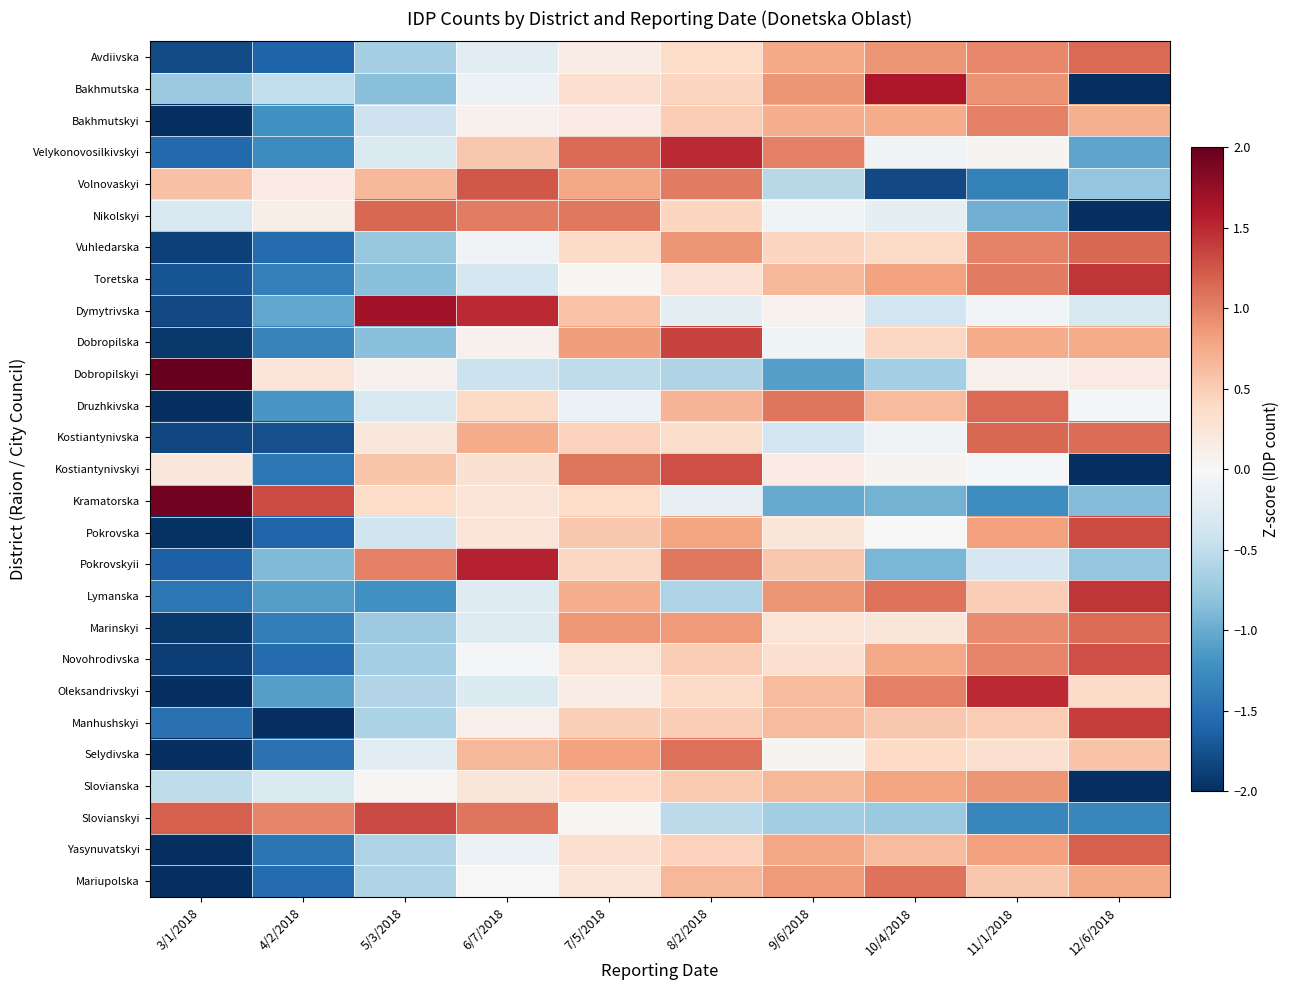

At how many categories does at least one series exceed 0?

10